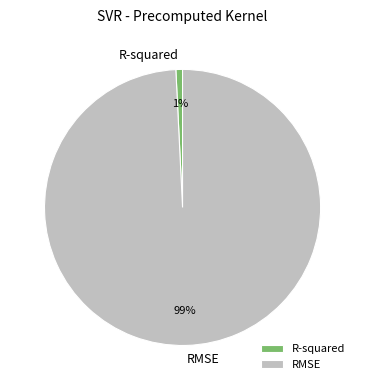

Which slice represents more than half of the pie?

RMSE